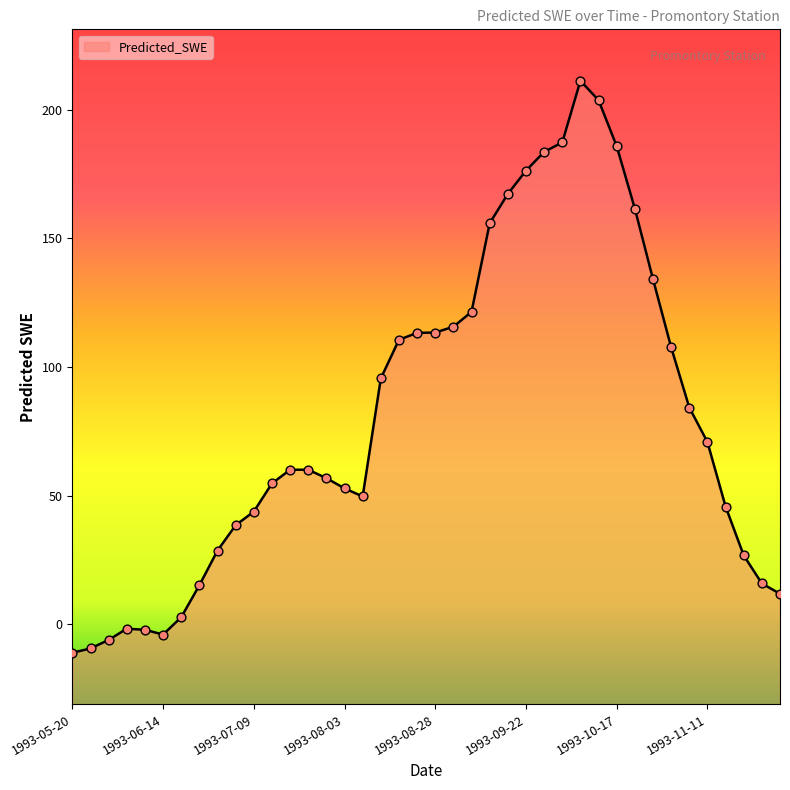

Between 1993-09-22 and 1993-07-29, which is larger?

1993-09-22